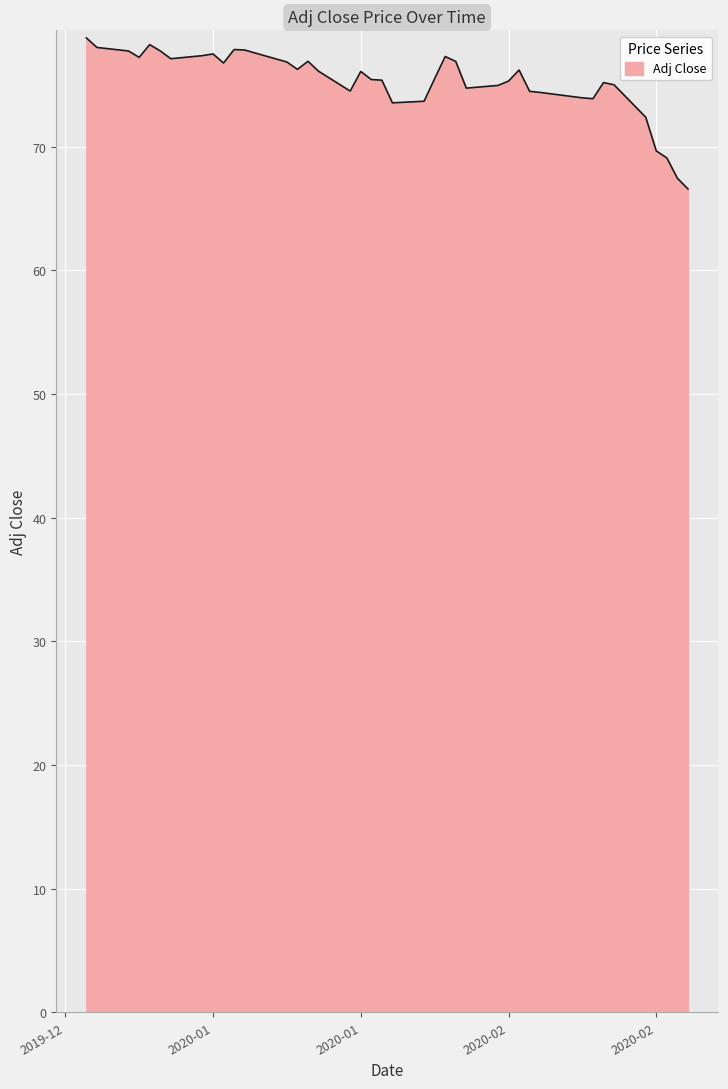

What is the smallest value displayed?

66.6